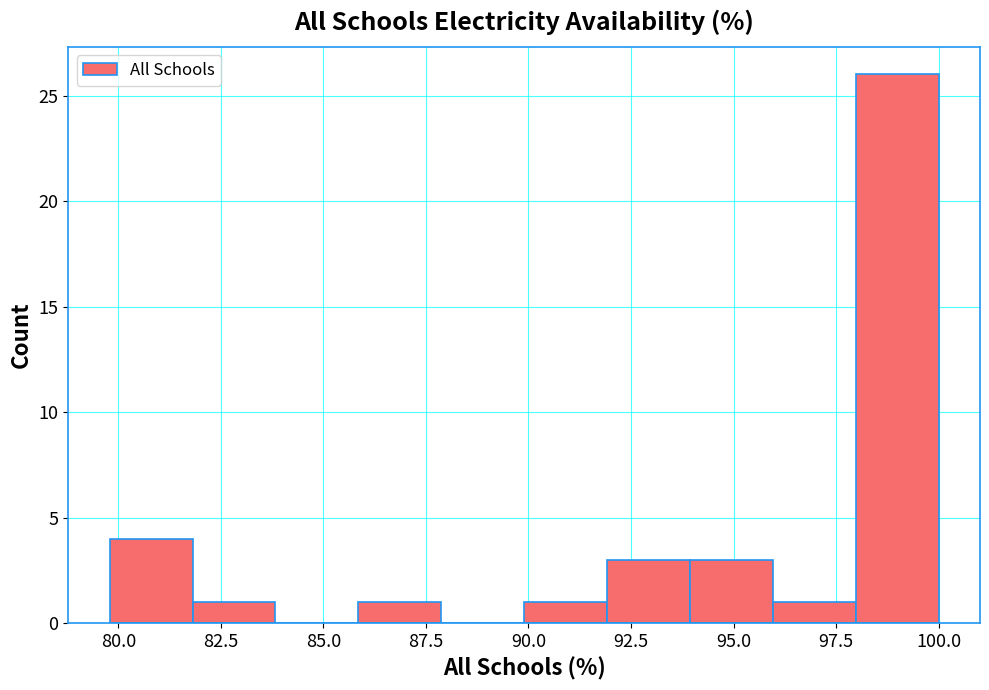

Which range on the x-axis has the tallest bar?

98 to 100